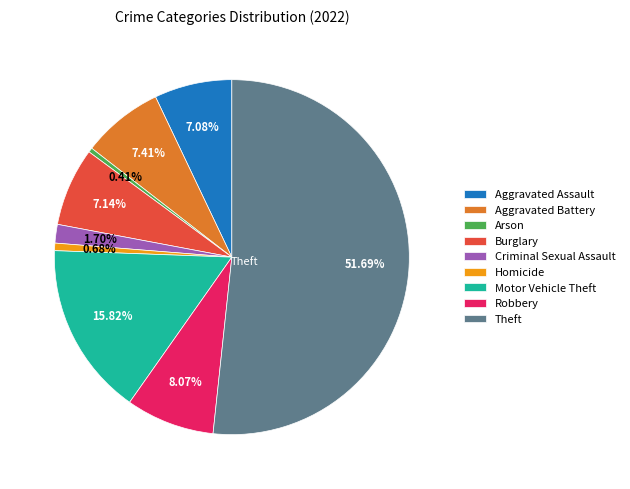

Do Arson and Aggravated Battery together represent more than half of the pie?

No